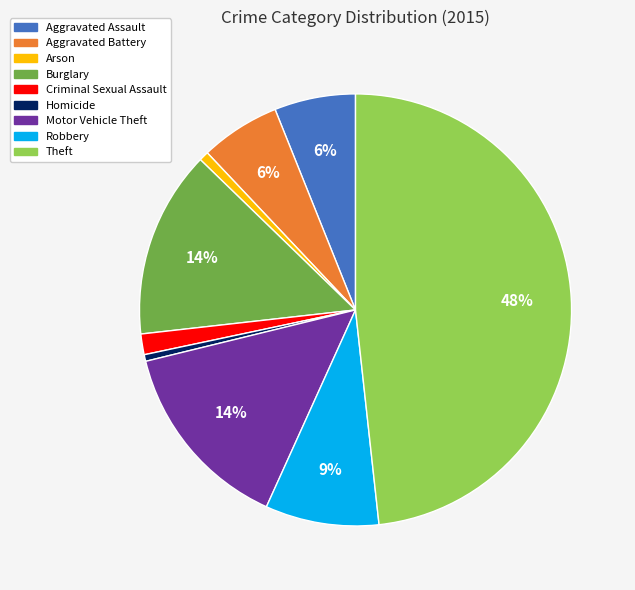

Is it true that Burglary is 29% of the pie?

False